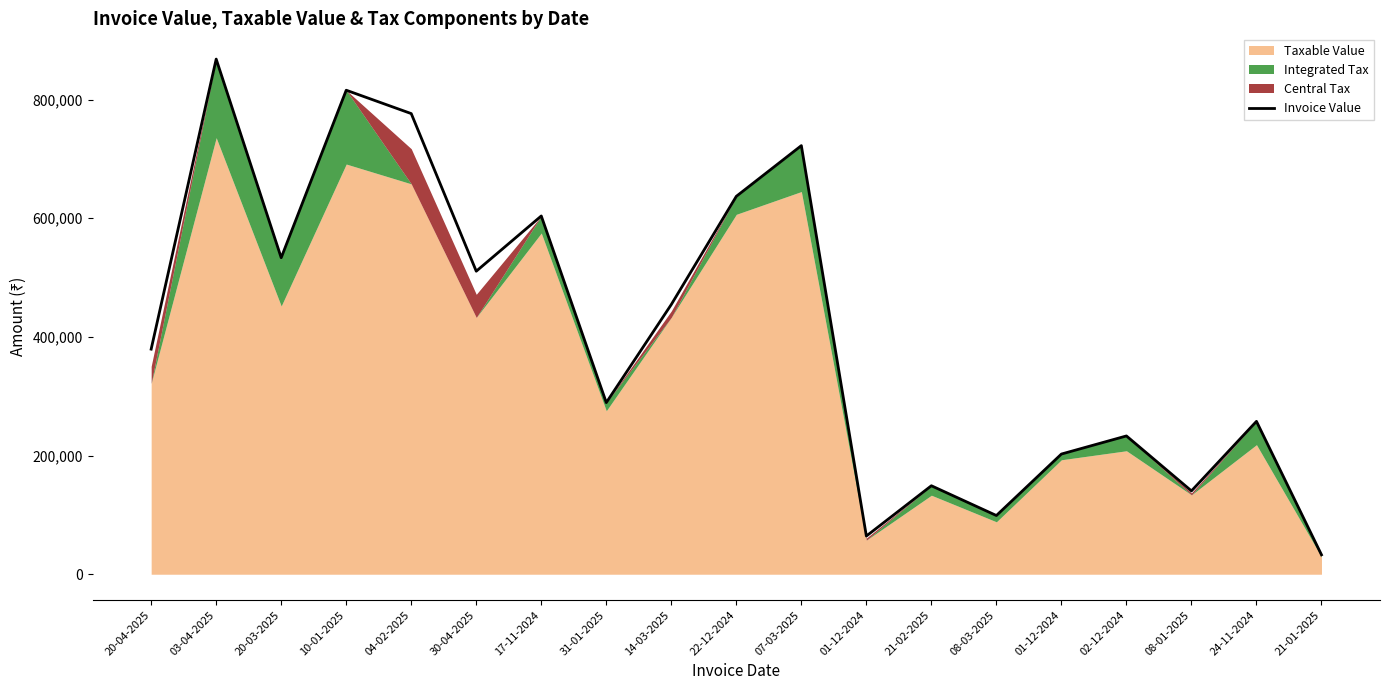

What is the change in value from 01-12-2024 to 08-01-2025?

-62126.3